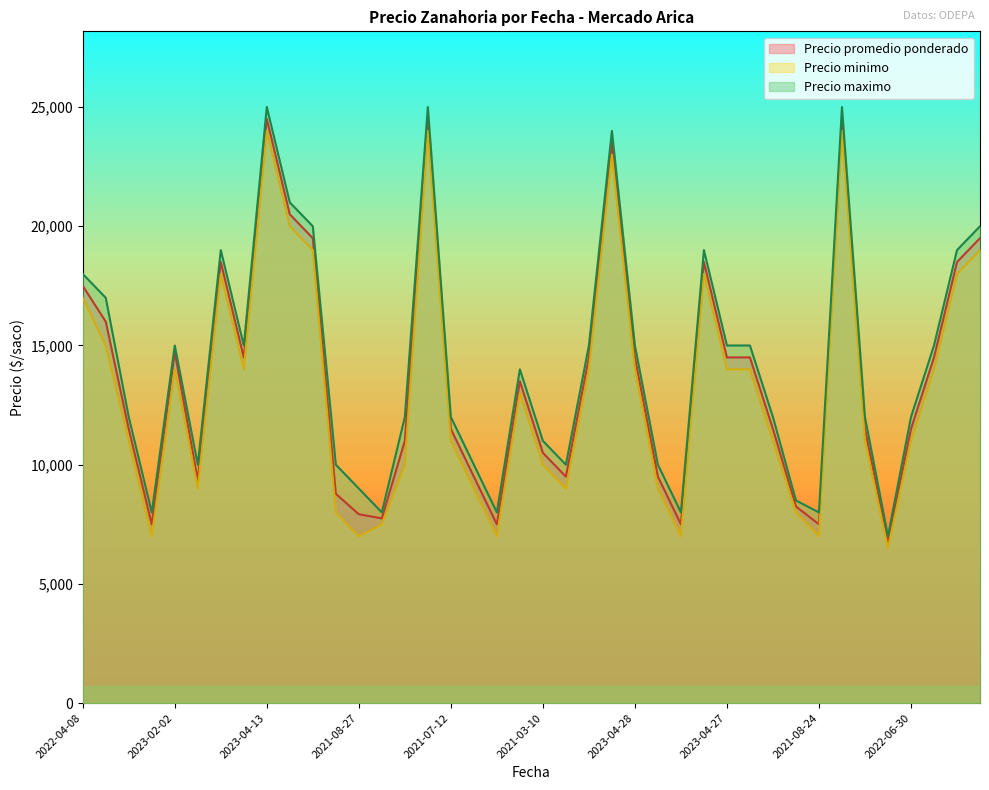

What is the value of the Precio promedio ponderado point at the 5th from the left?

14714